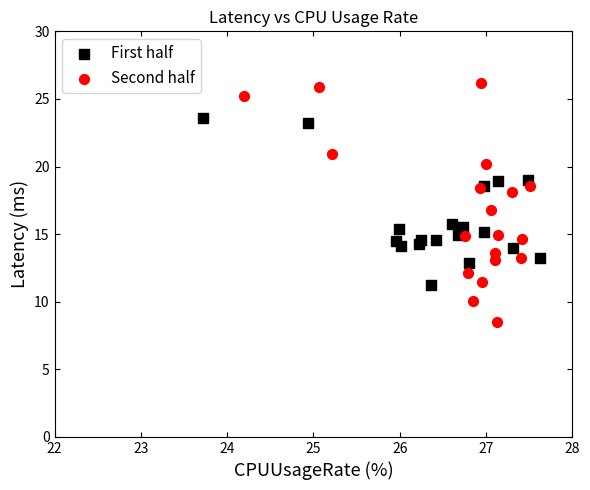

Which series reaches the minimum Y coordinate?

Second half